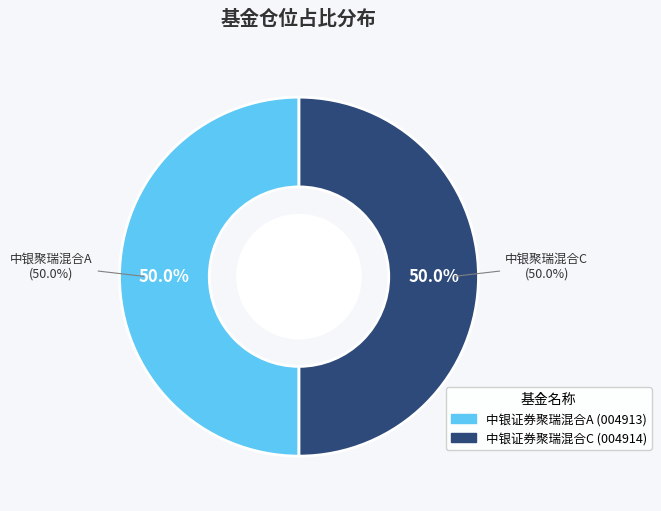

Is the sum of 中银证券聚瑞混合C and 中银证券聚瑞混合A greater than half?

Yes